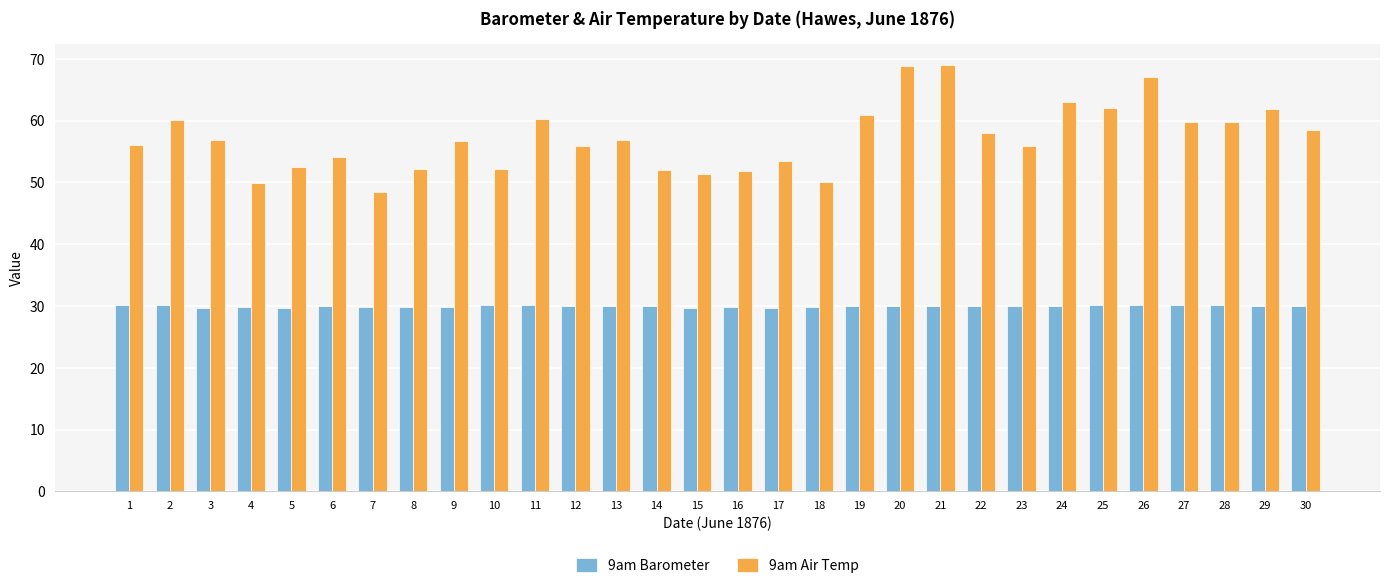

What is the value of the 9am Barometer bar at the 14th from the left?

30.0